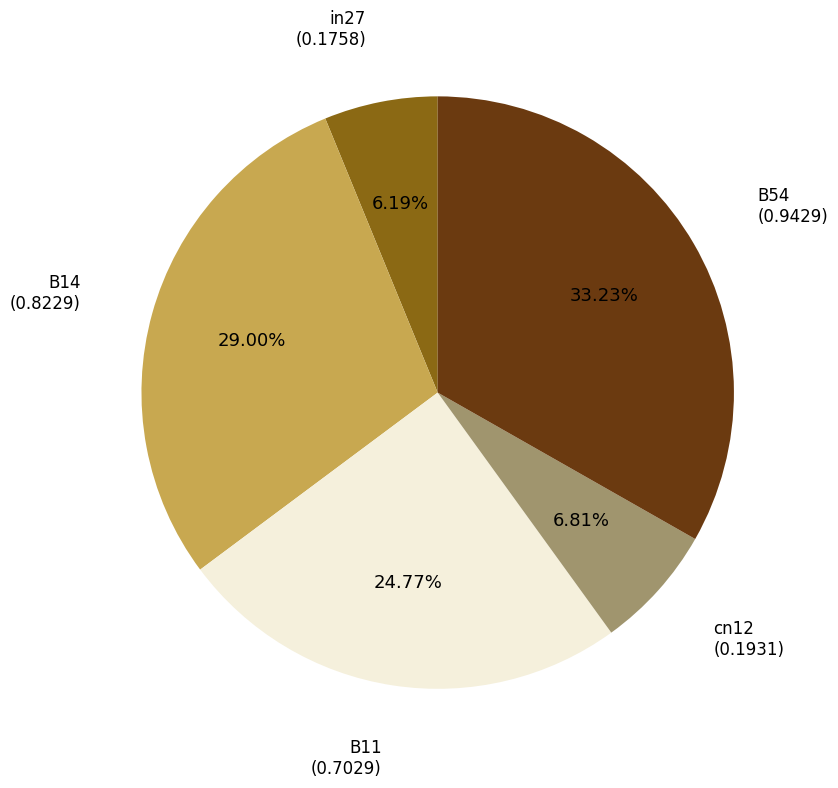

Does any single category account for the majority?

No